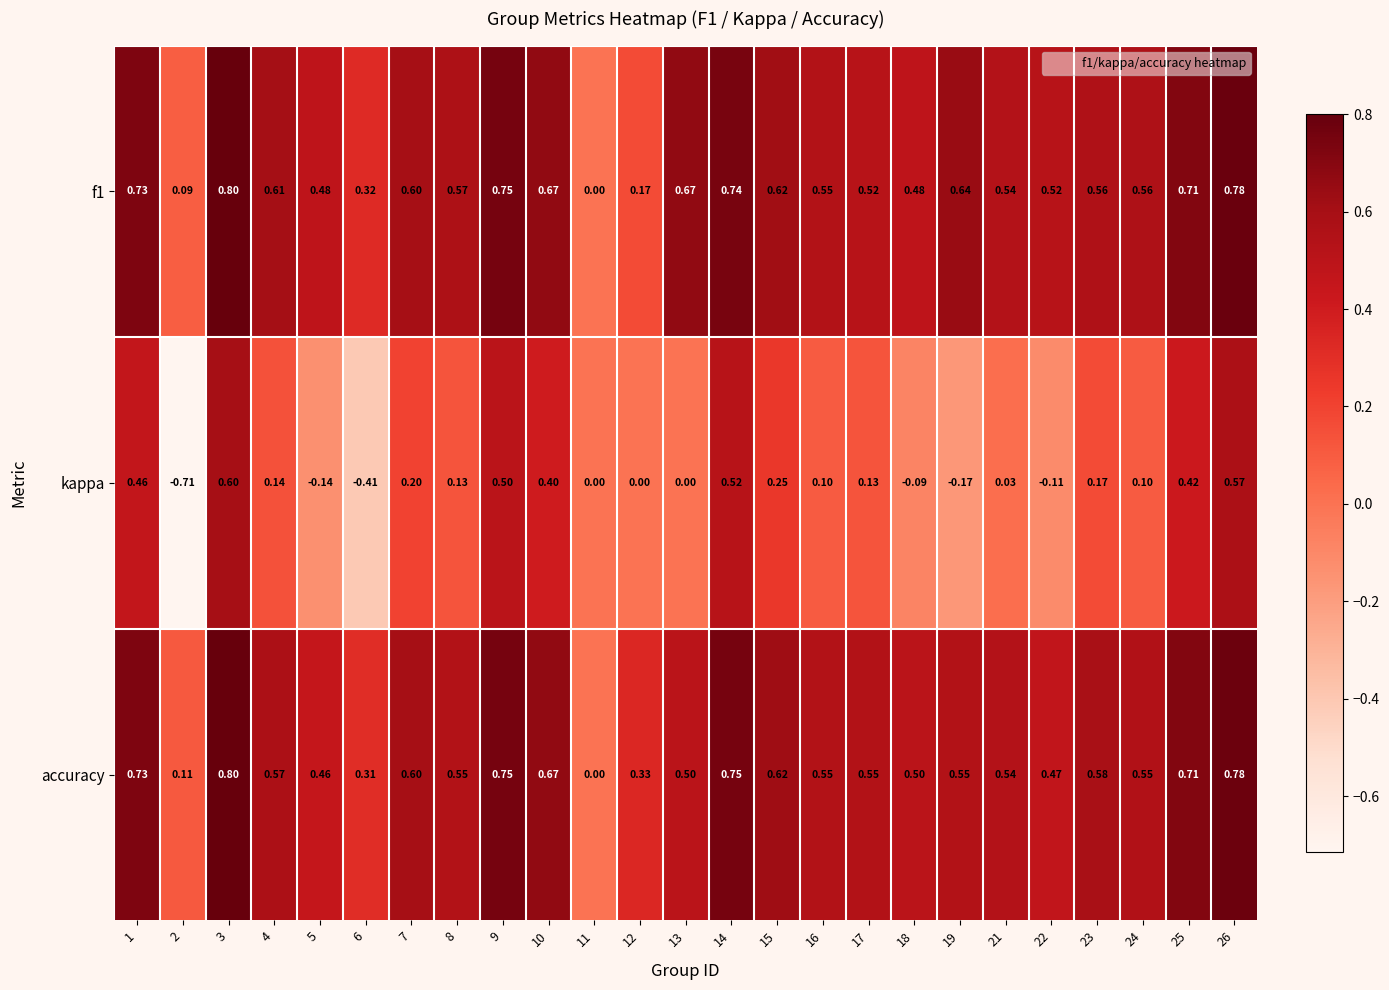

Is the value of accuracy at 23 greater than the value of f1 at 25?

No